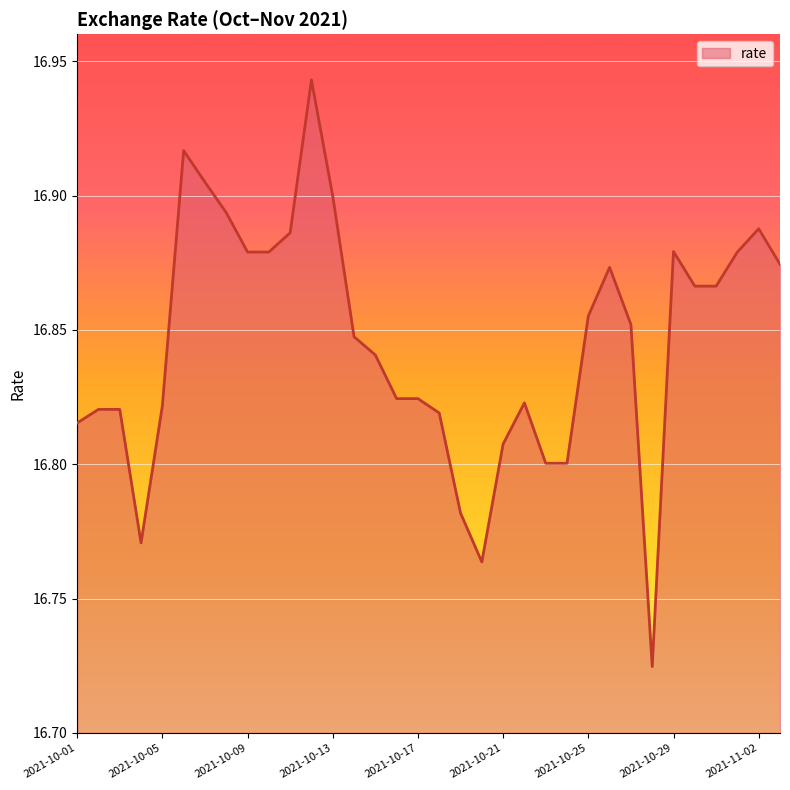

What is the difference between the second highest and second lowest values?

0.2